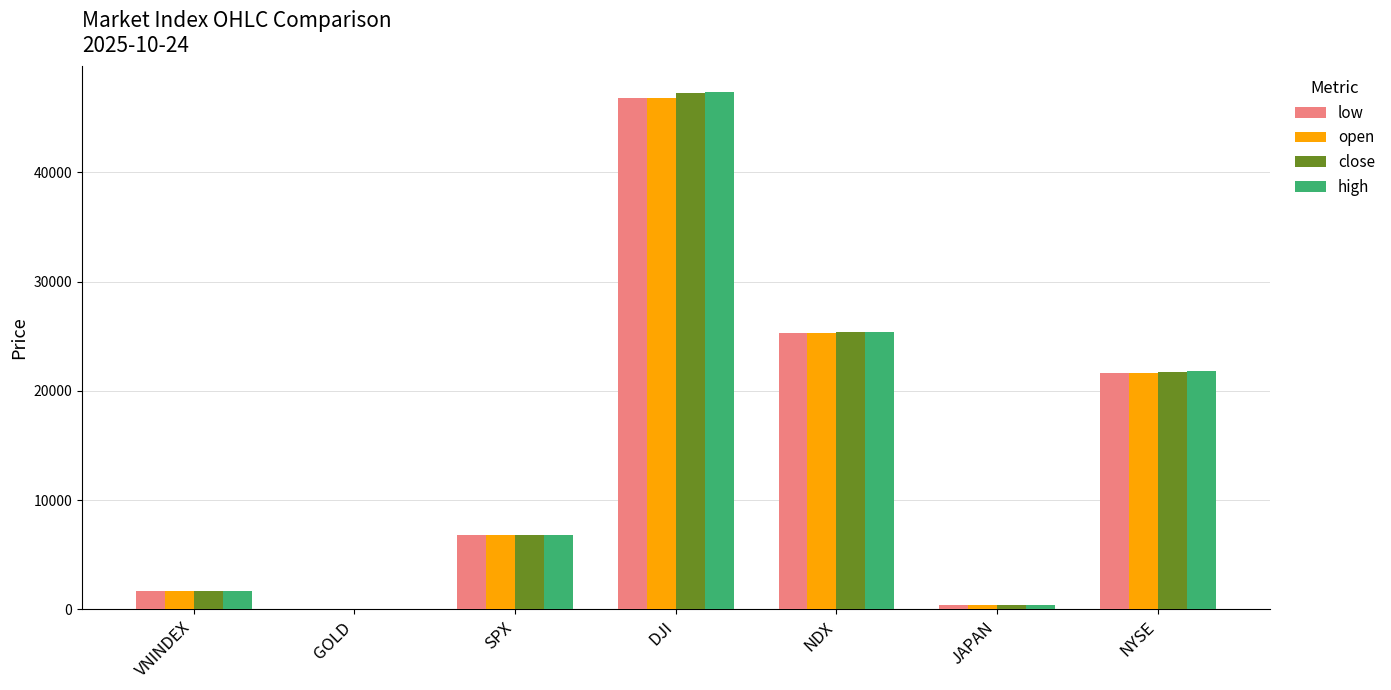

What is the difference between the low values at GOLD and NDX?

25286.8